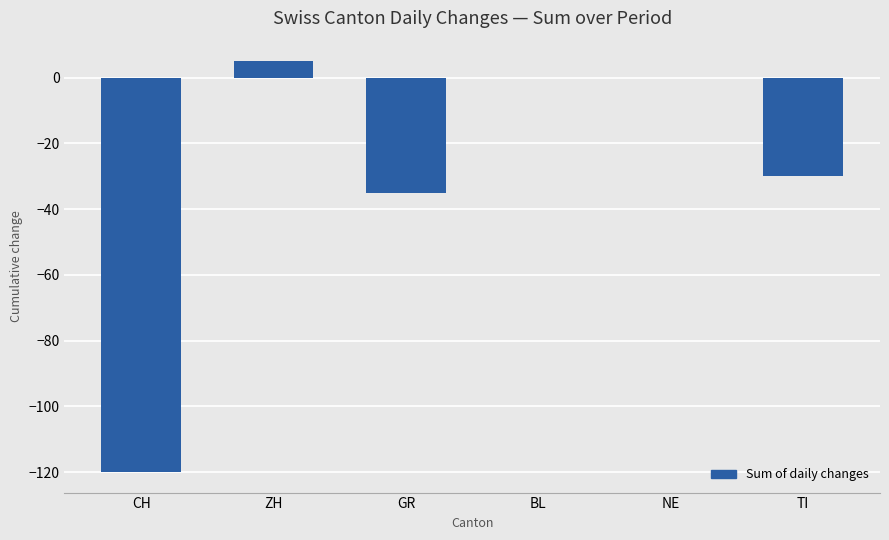

Which has a higher value, NE or ZH?

ZH